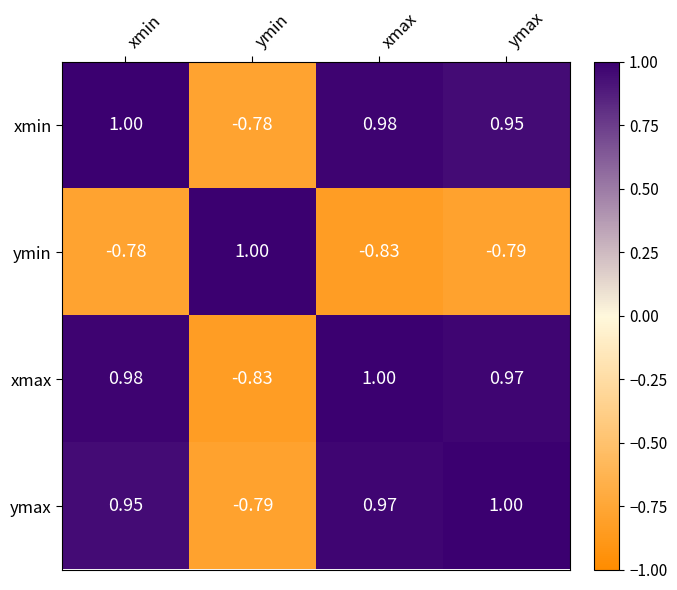

What is the total value across all series at ymax?

2.1